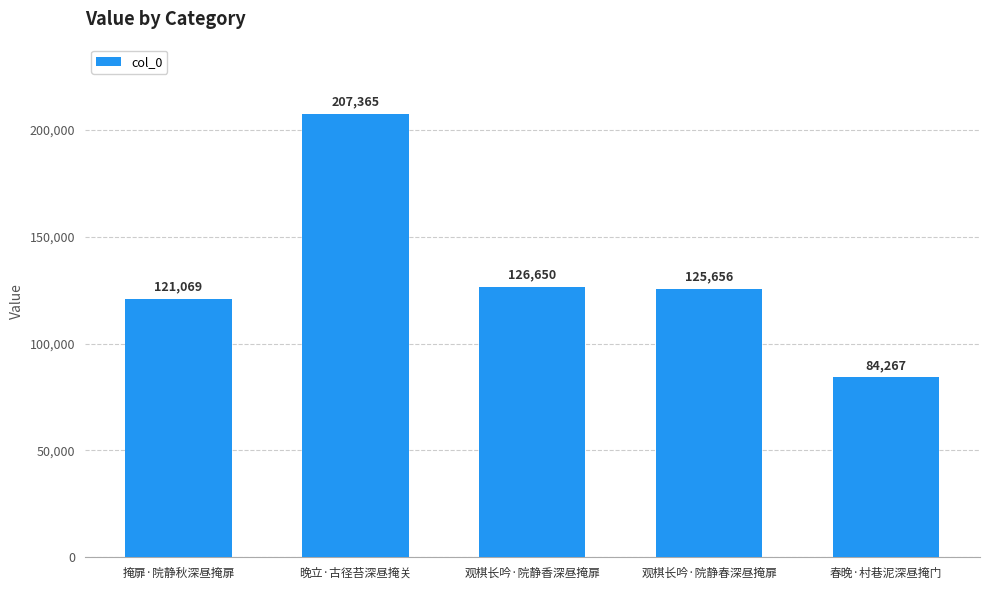

At which category does the chart reach its peak across all series?

晚立·古径苔深昼掩关